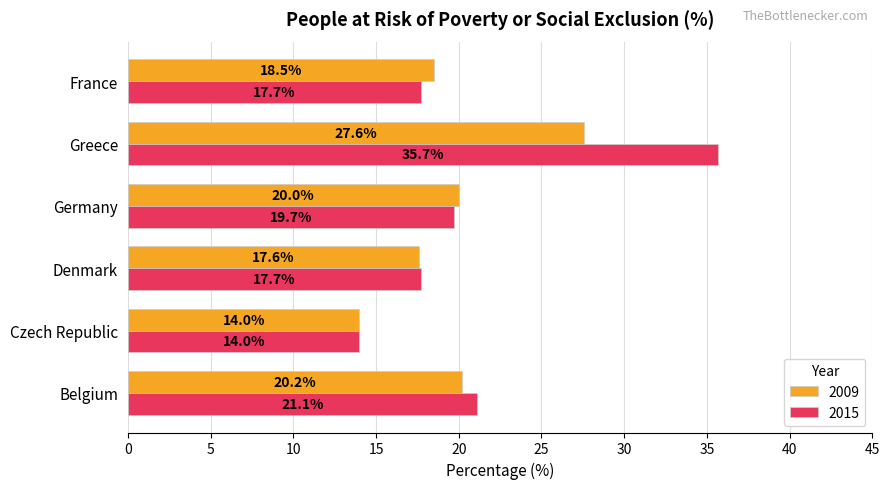

List the labels in order of 2009 value, largest first.

Greece, Belgium, Germany, France, Denmark, Czech Republic